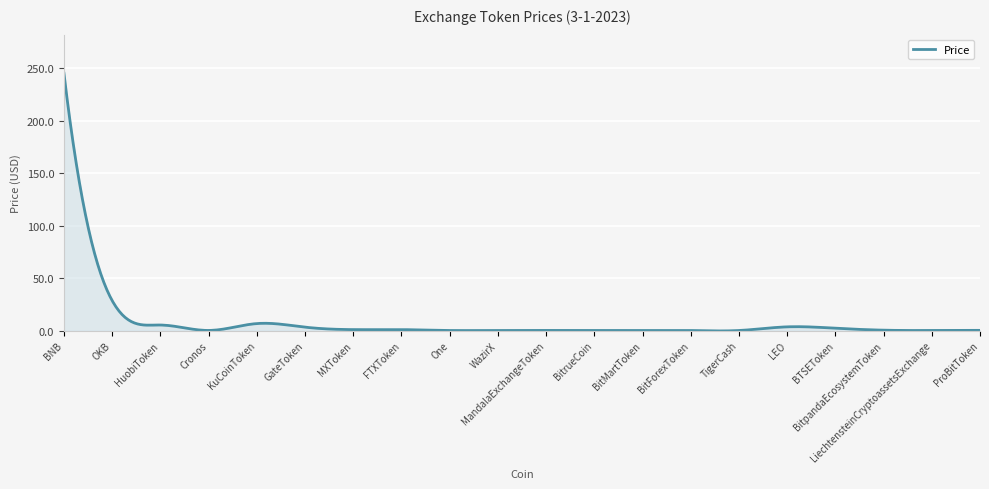

What is the difference between the maximum and minimum values?

245.5